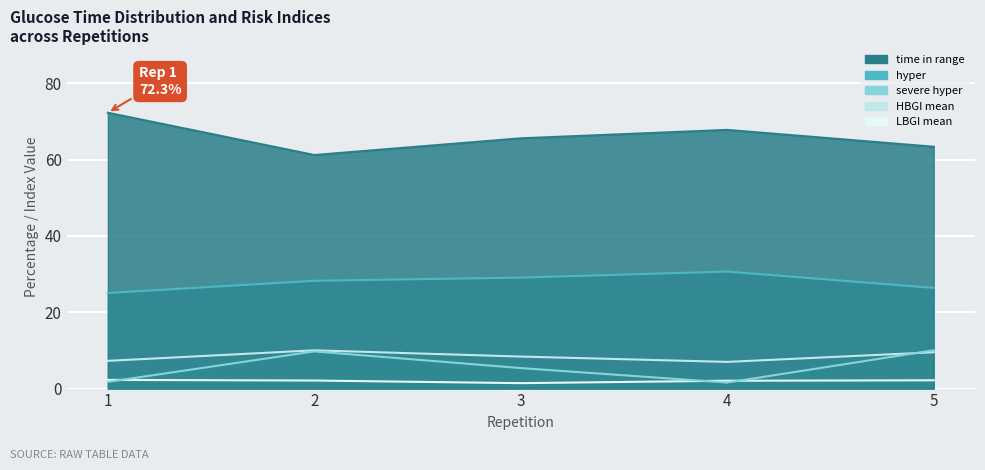

True or false: HBGI mean and severe hyper intersect in this chart.

True